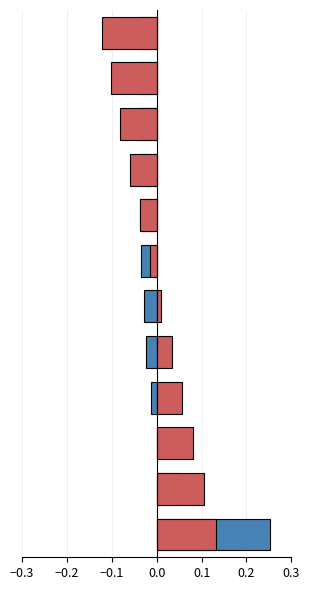

Reading left to right, transcribe all the data shown in this chart.

Tempo util [h]: 0.3	0.0	0.0	-0.0	-0.0	-0.0	-0.0	-0.0	-0.0	-0.0	-0.0	-0.0
Autonomia Projetada [h]: 0.1	0.1	0.1	0.1	0.0	0.0	-0.0	-0.0	-0.1	-0.1	-0.1	-0.1